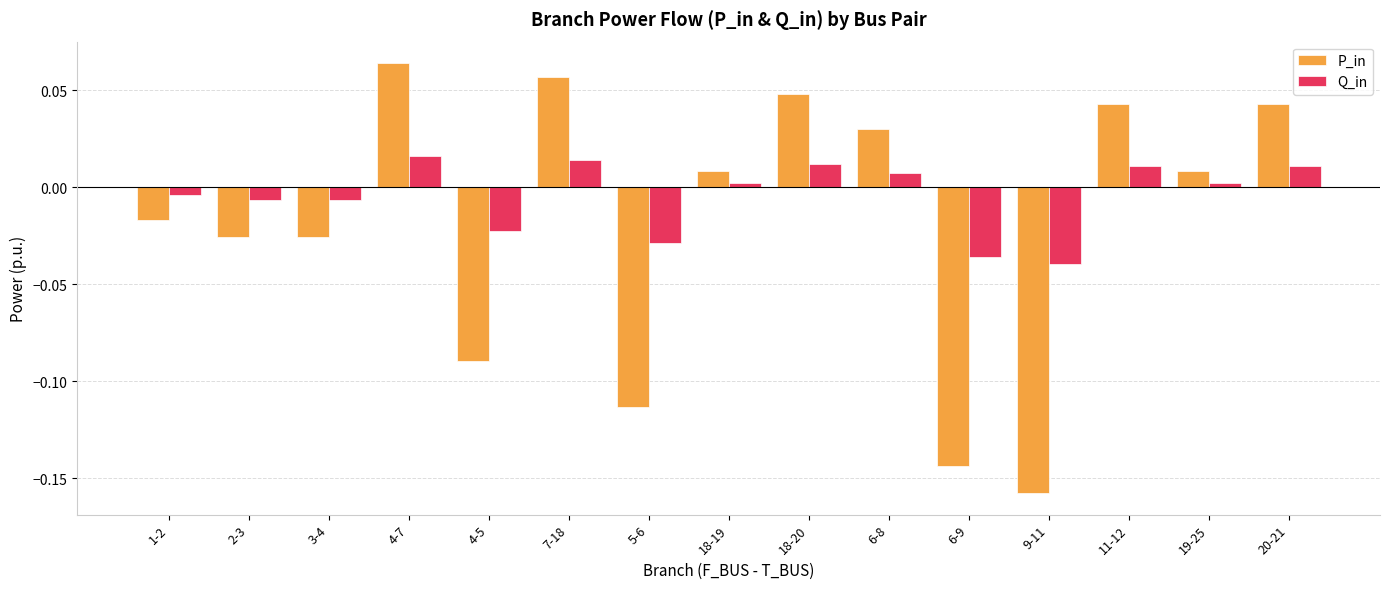

Is the value of Q_in at 4-5 greater than the value of P_in at 20-21?

No